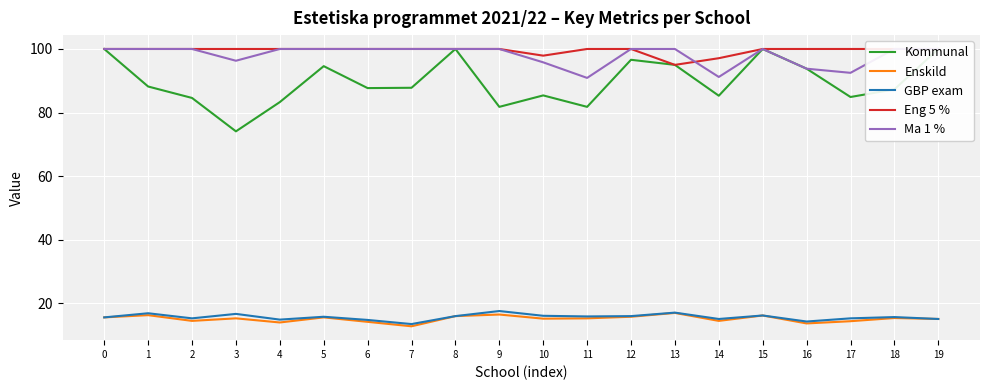

How many data points does each series have?

20